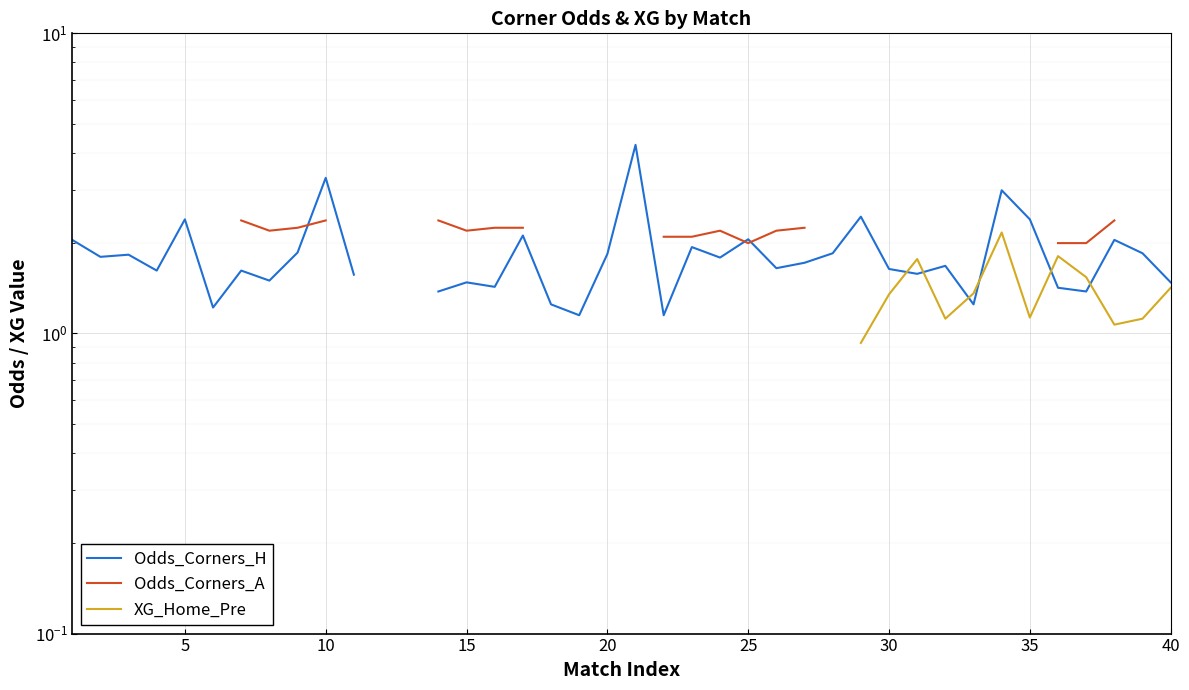

How many lines are shown in the chart?

3